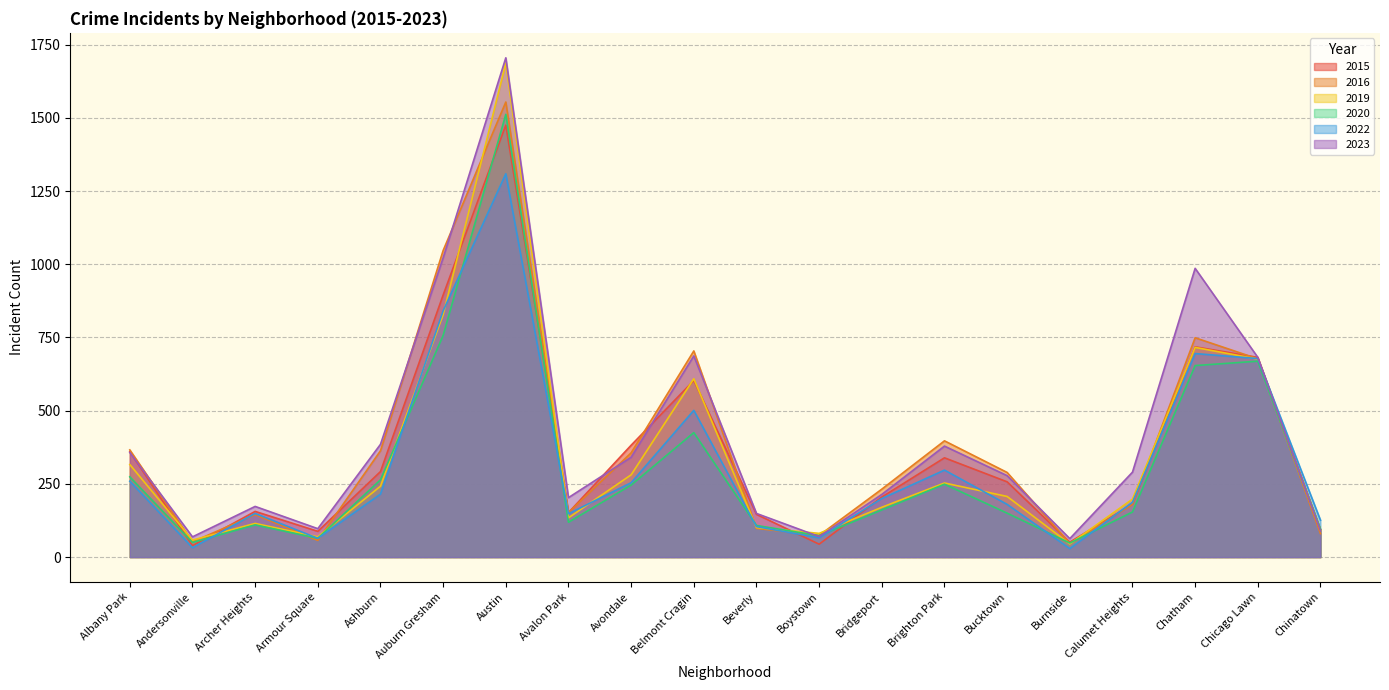

What is the smallest value displayed?

29